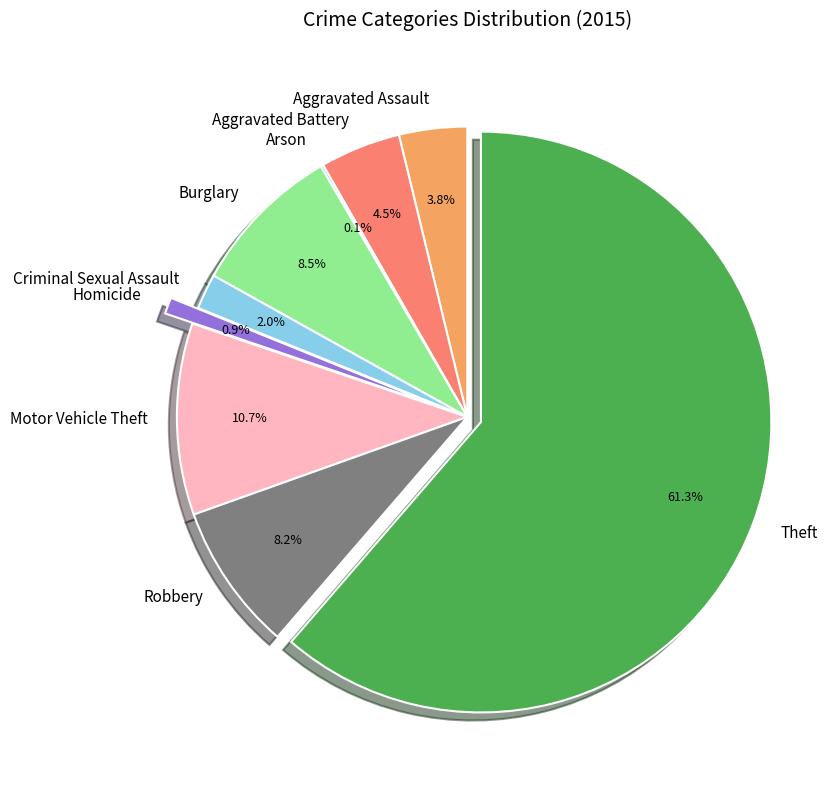

Which slice represents more than half of the pie?

Theft